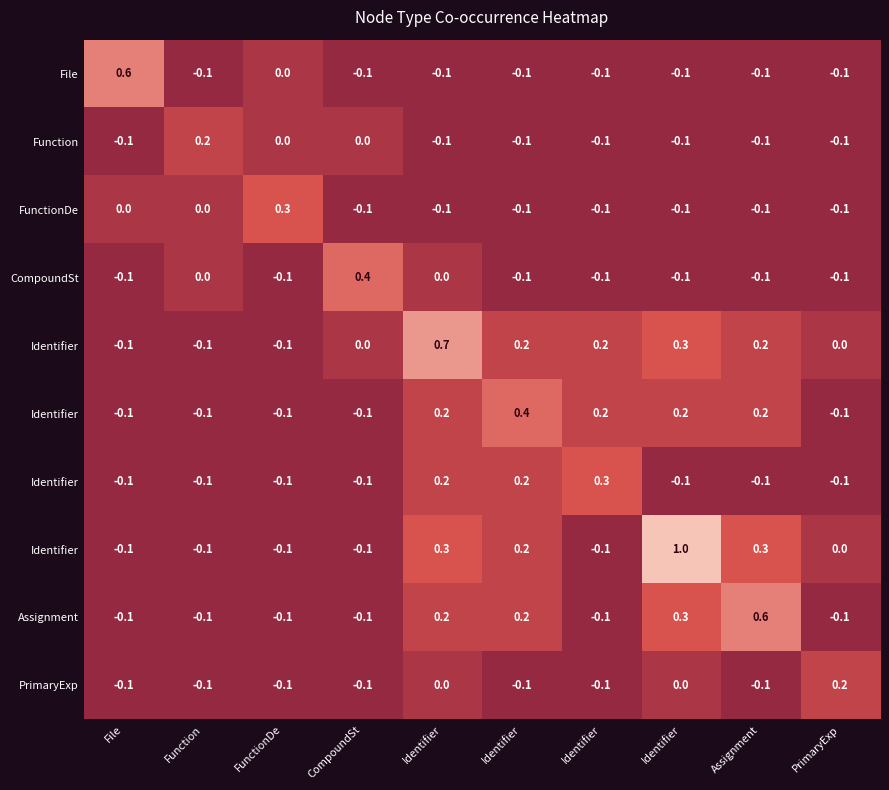

Which label corresponds to the largest value in the chart?

Identifier